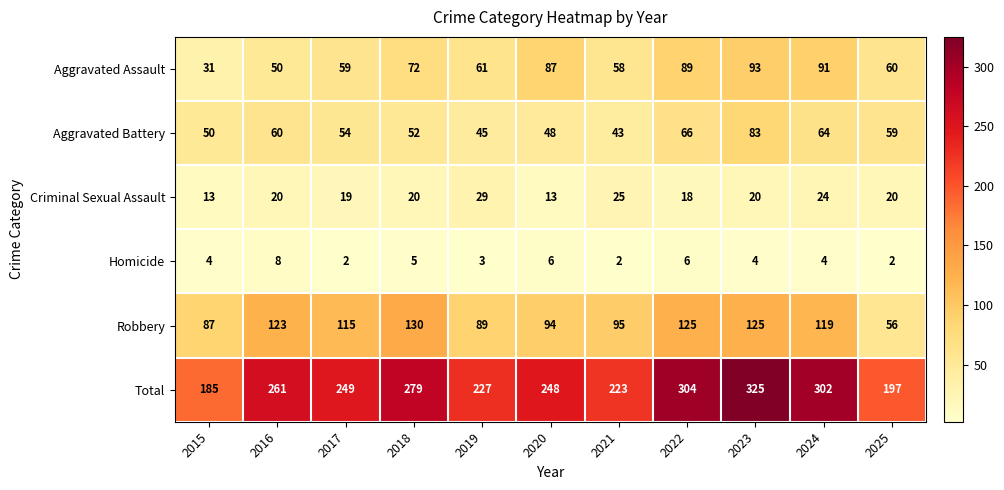

What is the difference between the highest and lowest values at 2018?

274